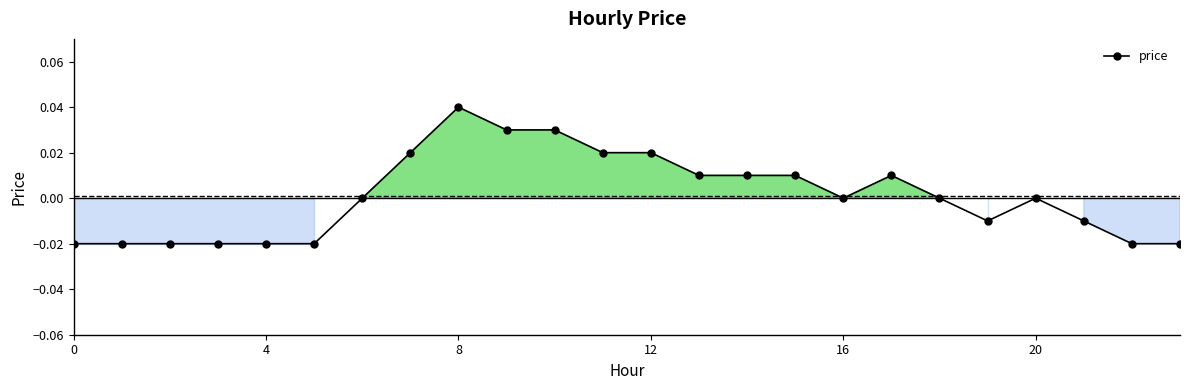

True or false: there are more than 1 points higher than both neighbors.

True